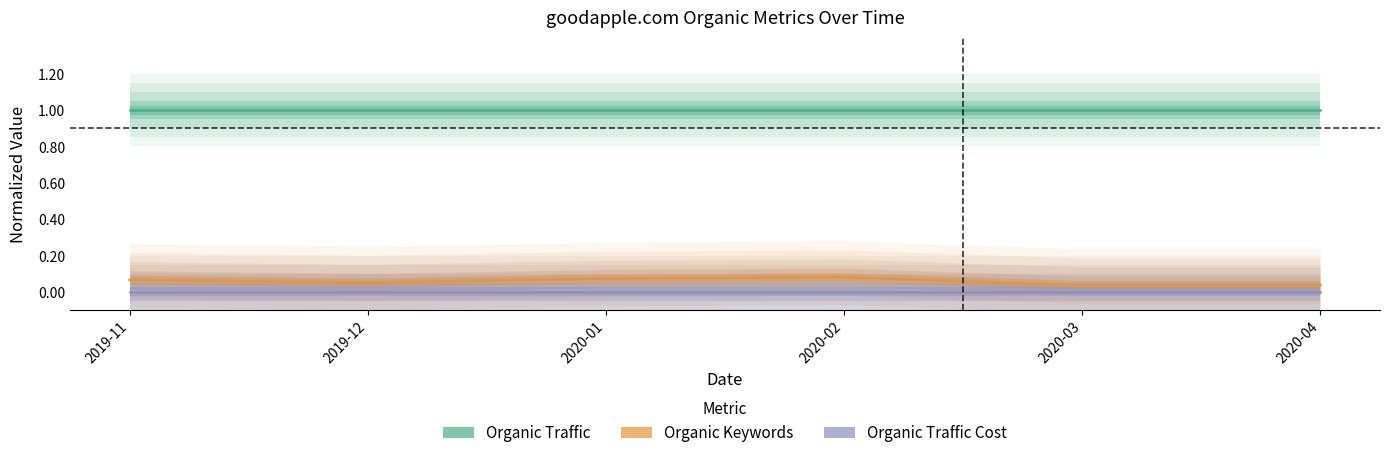

Reading left to right, list all the values displayed in this chart.

Organic Traffic: 2019-11=1.0	2019-12=1.0	2020-01=1.0	2020-02=1.0	2020-03=1.0	2020-04=1.0
Organic Keywords: 2019-11=0.1	2019-12=0.1	2020-01=0.1	2020-02=0.1	2020-03=0.0	2020-04=0.0
Organic Traffic Cost: 2019-11=0.0	2019-12=0.0	2020-01=0.0	2020-02=0.0	2020-03=0.0	2020-04=0.0